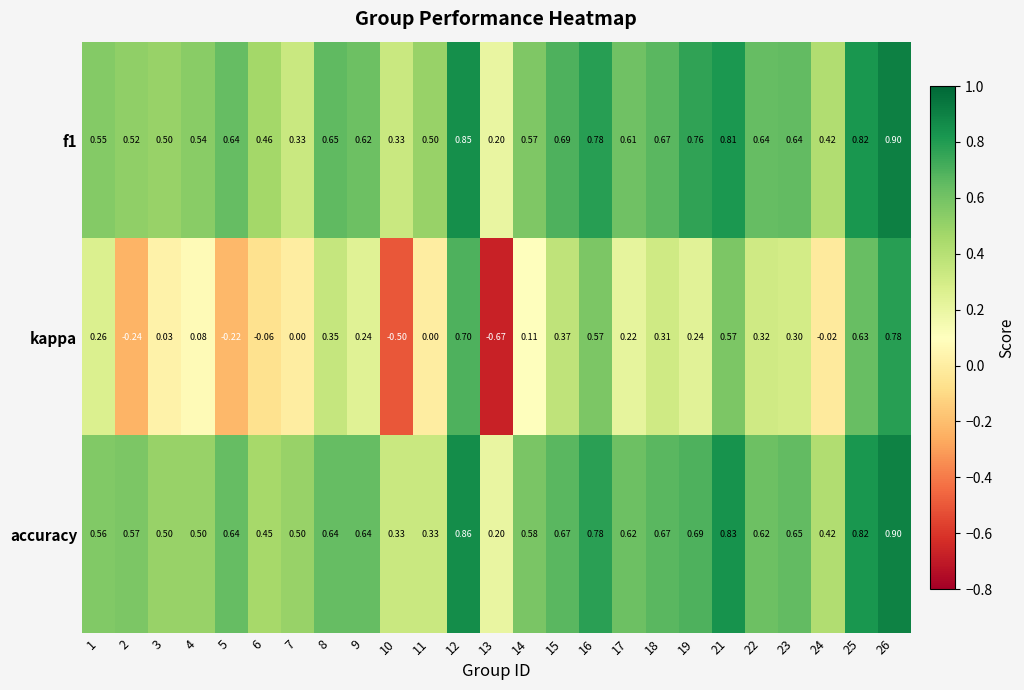

Which series has the largest range (max minus min)?

kappa